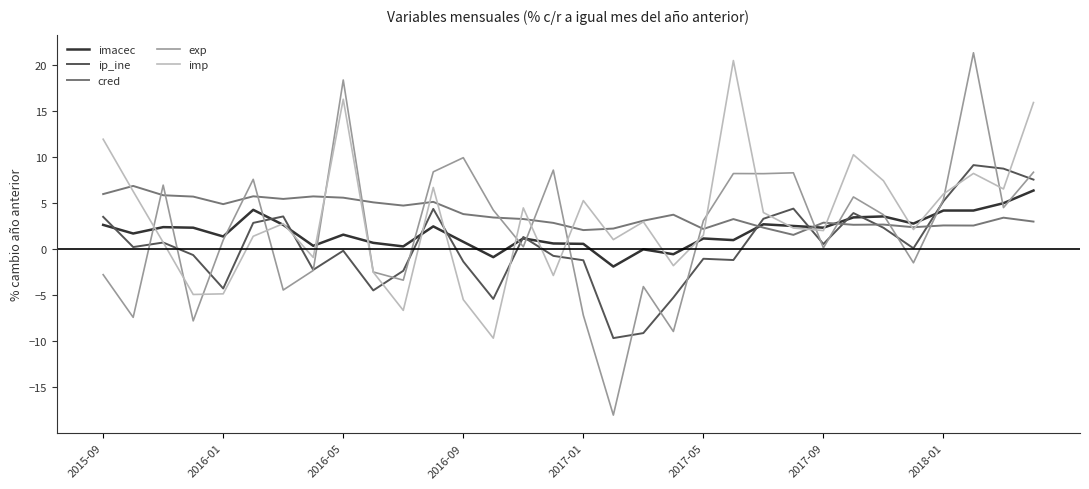

Does the chart have visible grid lines?

No